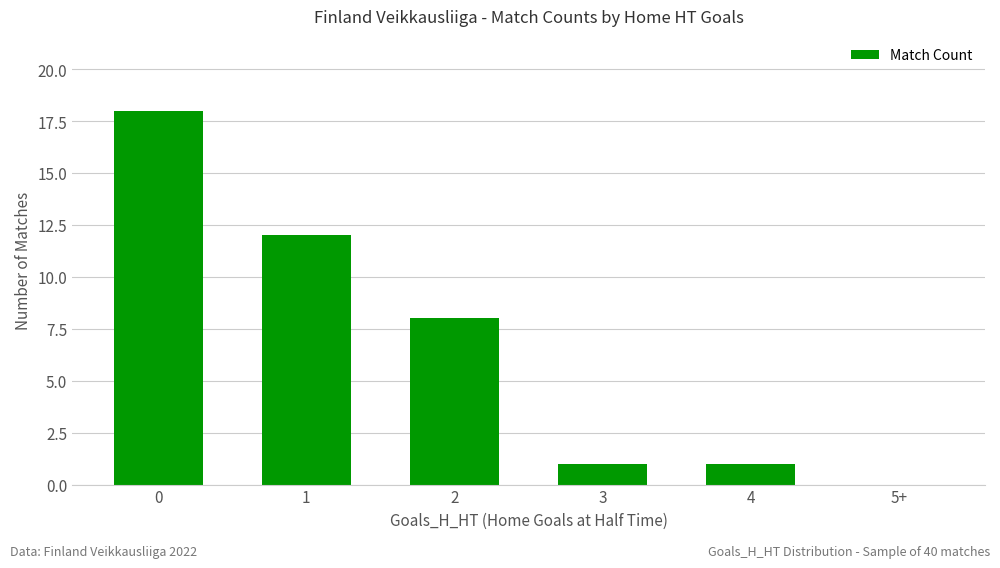

What is the sum of all values?

40